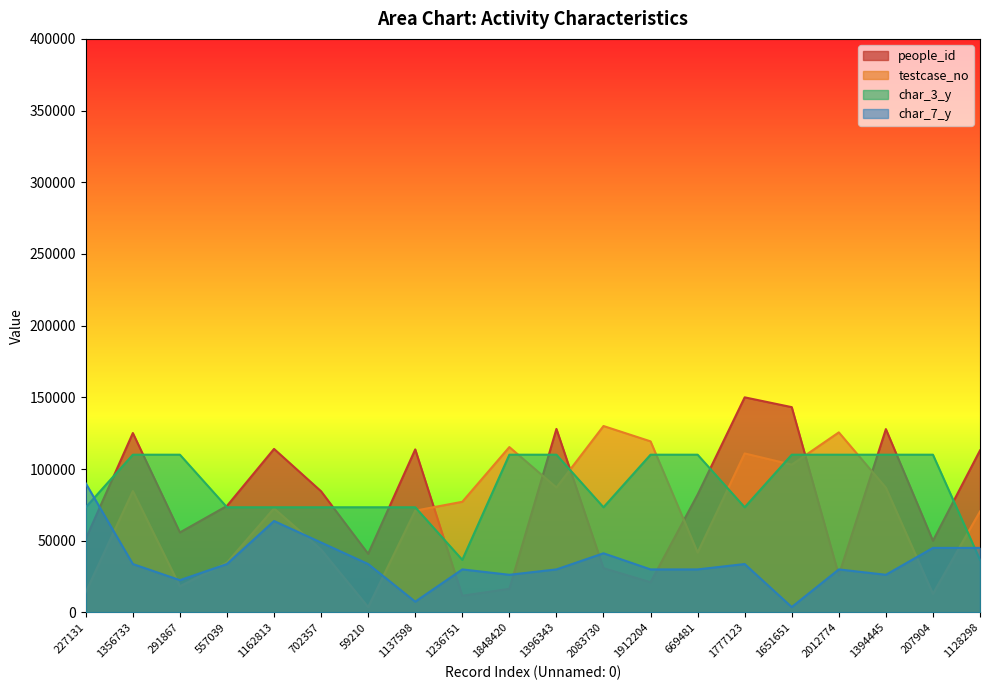

How many lines are shown in the chart?

4